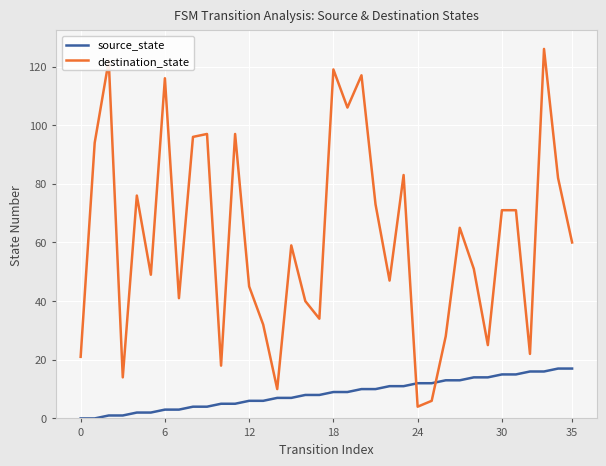

How many interior local valleys does the destination_state series have?

11